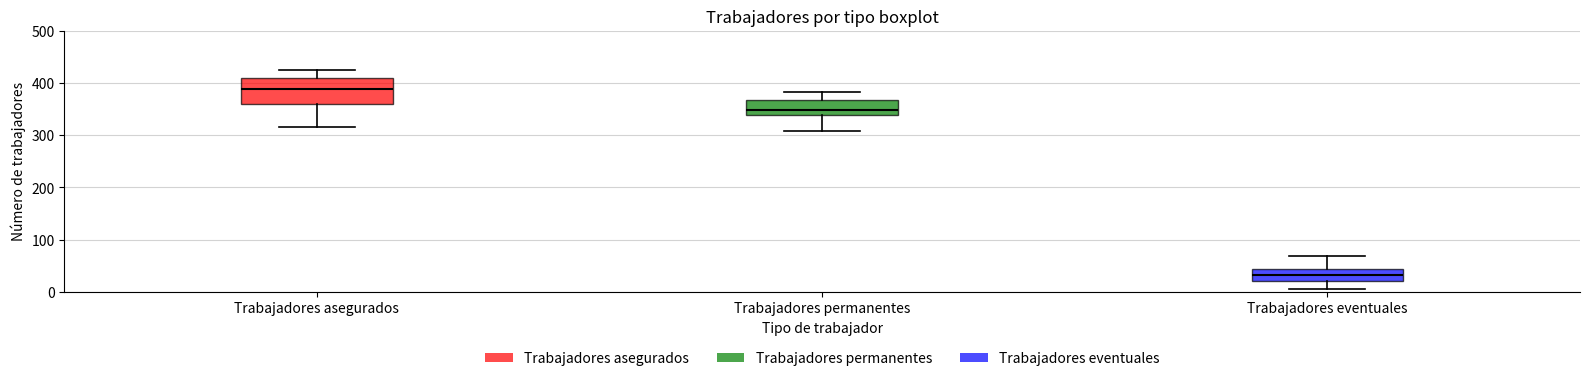

Which box's median line is the highest?

Trabajadores asegurados